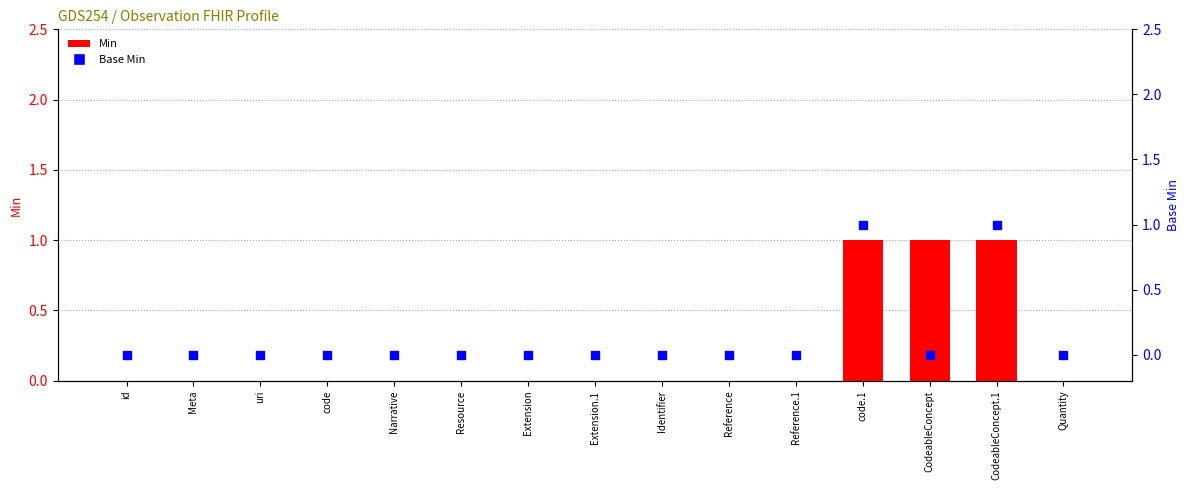

At which category is the sum across all series the highest?

code.1